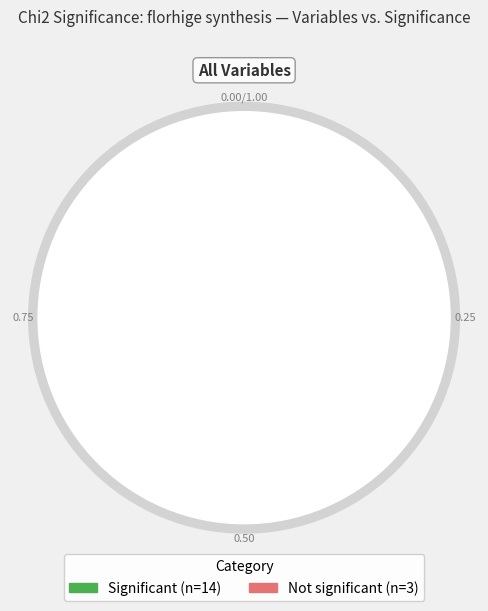

Is it true that Significant is 76% of the pie?

False